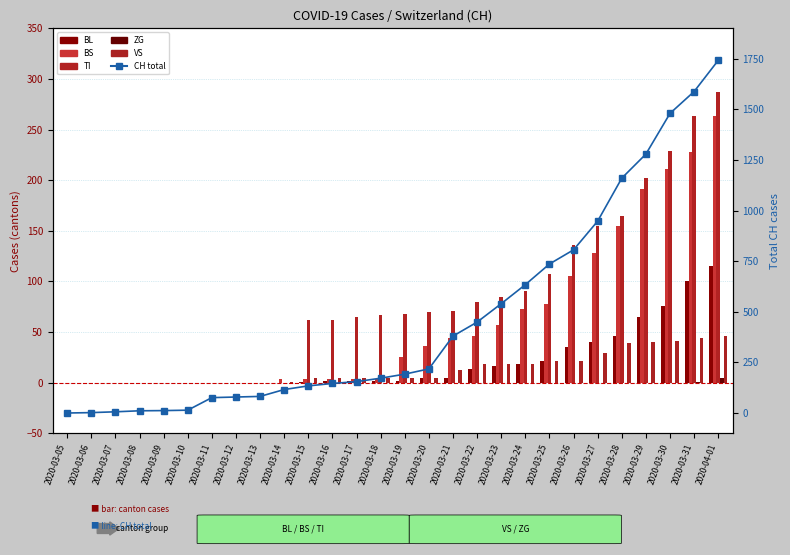

What is the total value across all series at 2020-03-09?

12